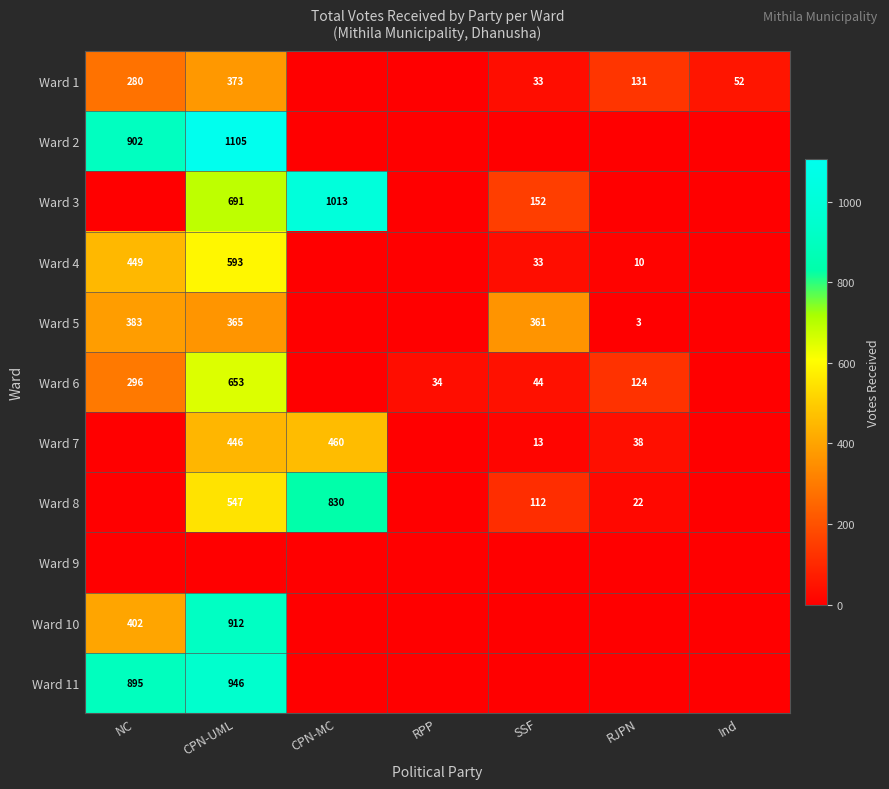

Is the value of Ward 3 at CPN-UML greater than the value of Ward 7 at RJPN?

Yes